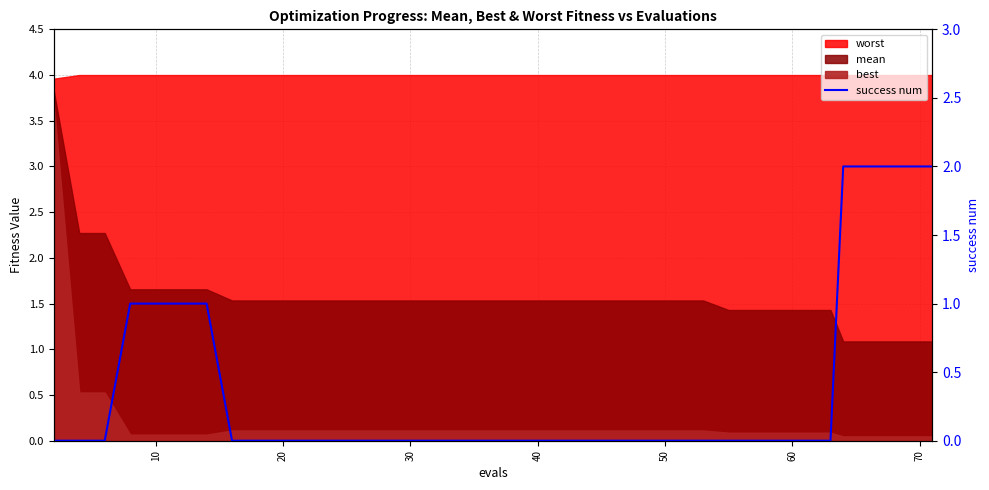

How many values exceed 0?

10